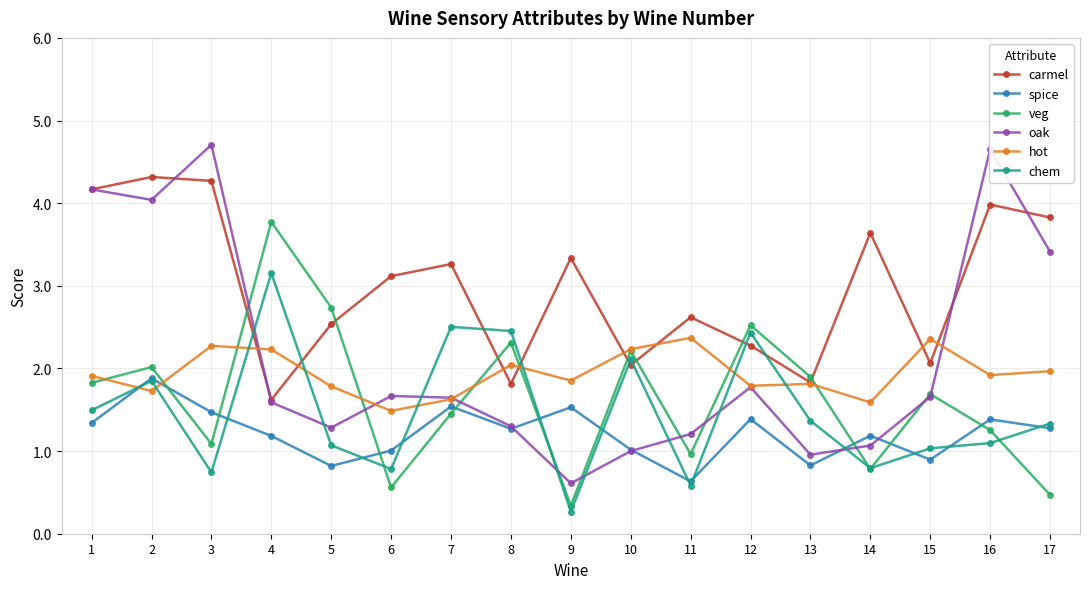

Which series has the largest range (max minus min)?

oak